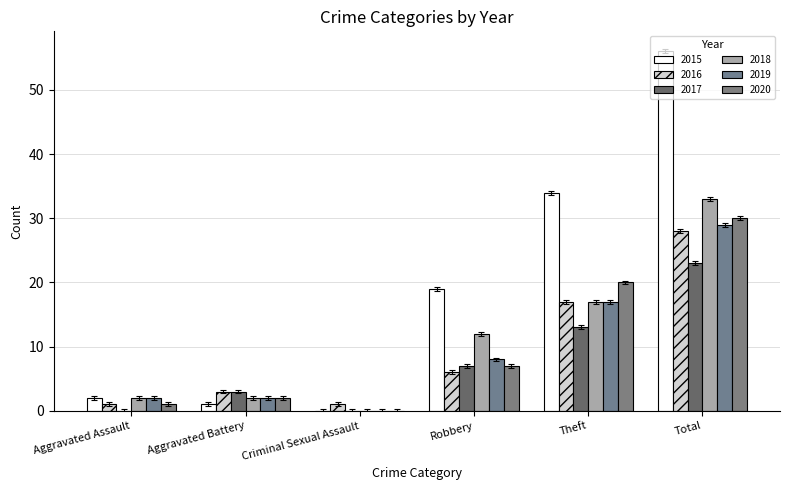

What position from the left is Robbery?

4